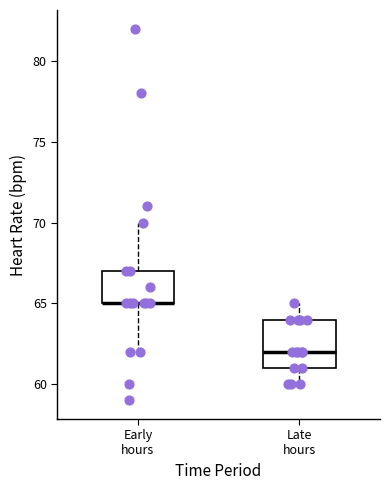

Reading left to right, read every box against the y-axis: the position of its median line, the range the box covers, and the ends of its whiskers. The values are not printed on the chart, so give them approximately, as read against the axis.

Early hours: median 65 (drawn on the box's lower edge), box 65 to 67, whiskers 62 to 70
Late hours: median 62, box 61 to 64, whiskers 60 to 65